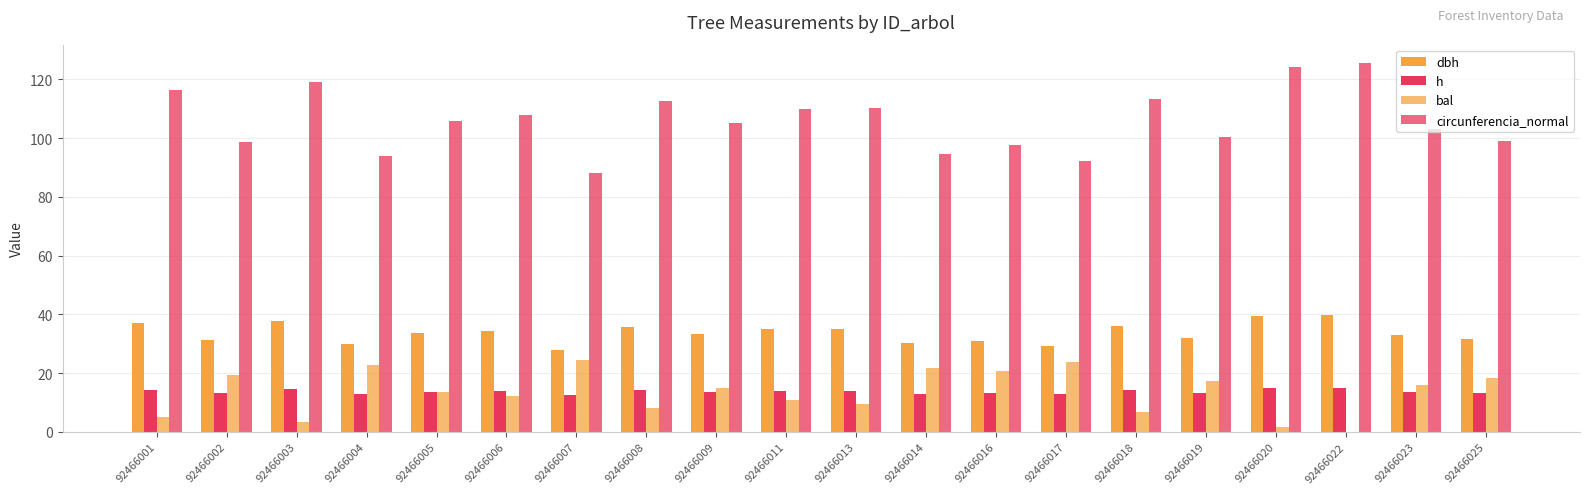

Which series has the largest range (max minus min)?

circunferencia_normal